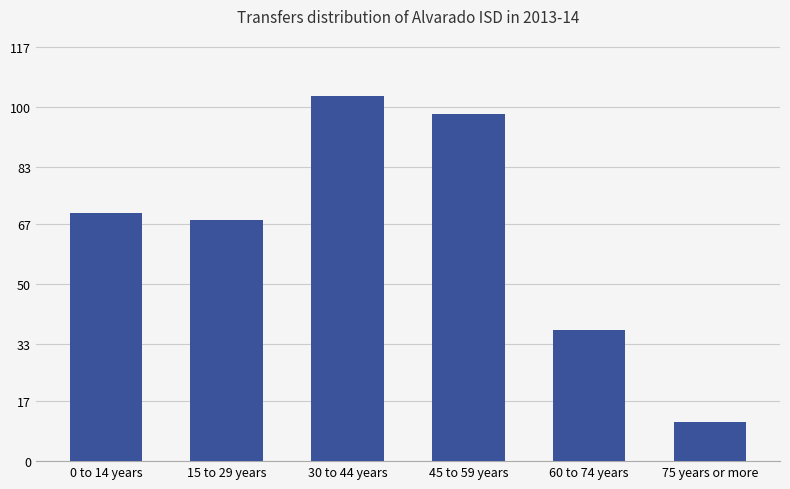

Which category has the lowest value across all series?

75 years or more